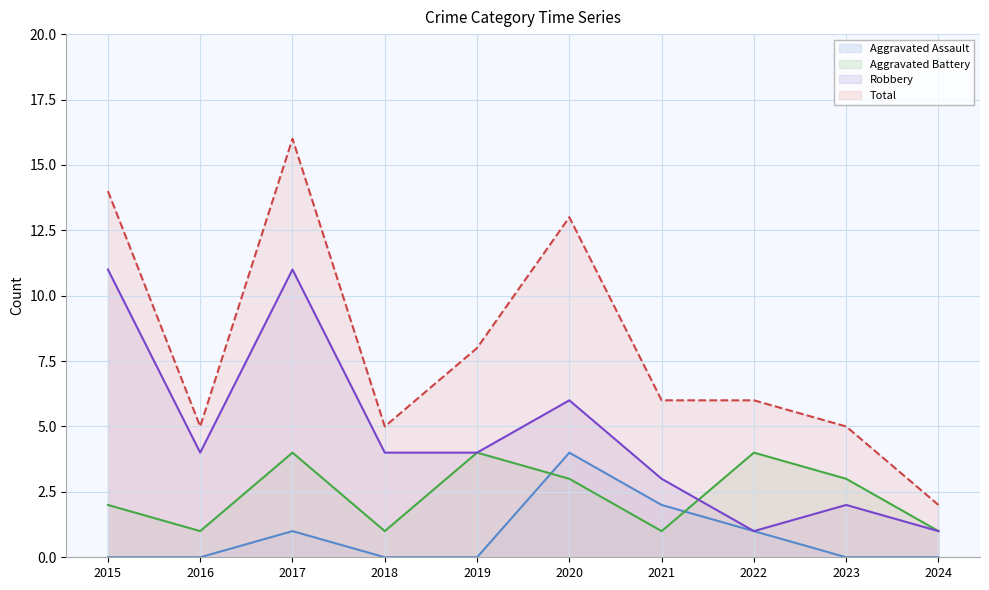

What is the maximum value shown in the chart?

16